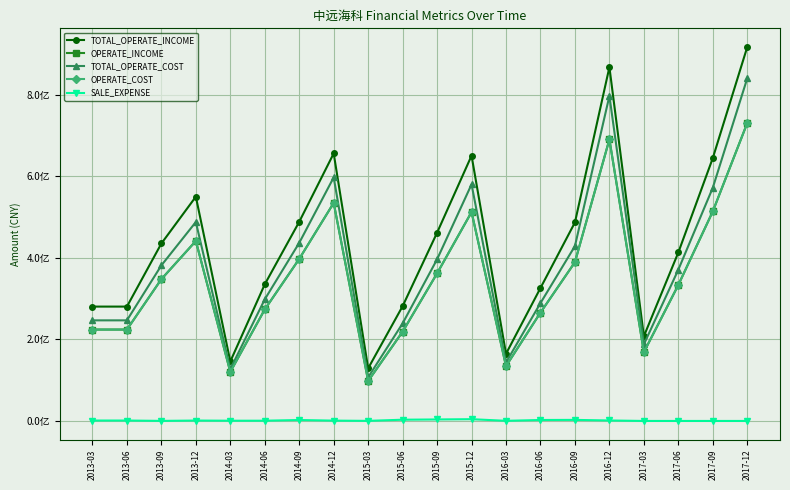

At which label does TOTAL_OPERATE_INCOME reach its peak?

2017-12